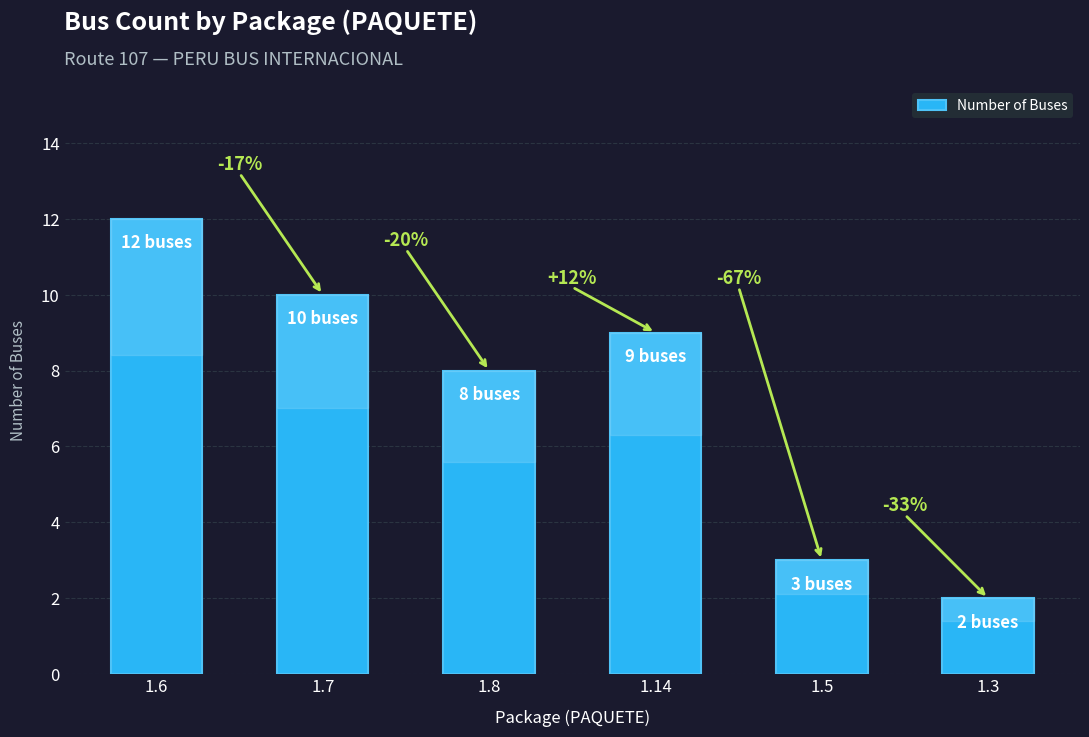

Is it true that the value at 1.8 is 4?

False